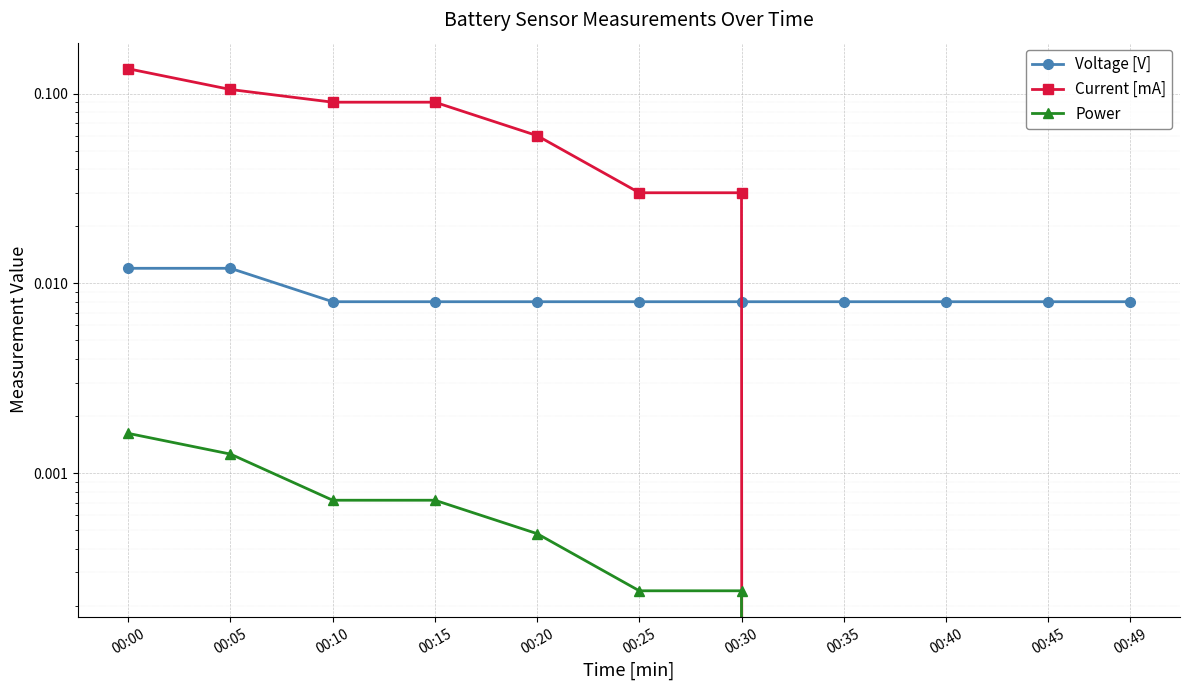

Where is Power nearest to the value 0?

00:35